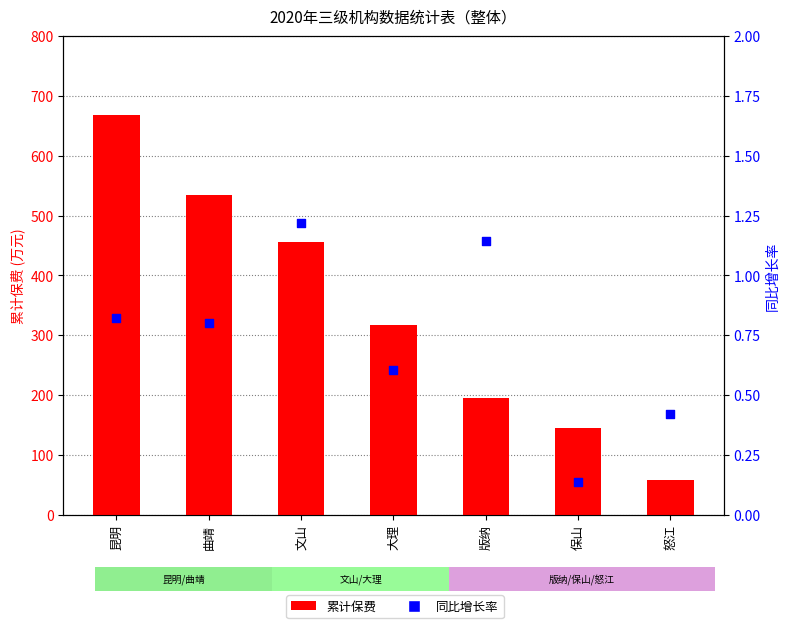

Is the value of 同比增长率 at 大理 greater than the value of 累计保费 at 保山?

No